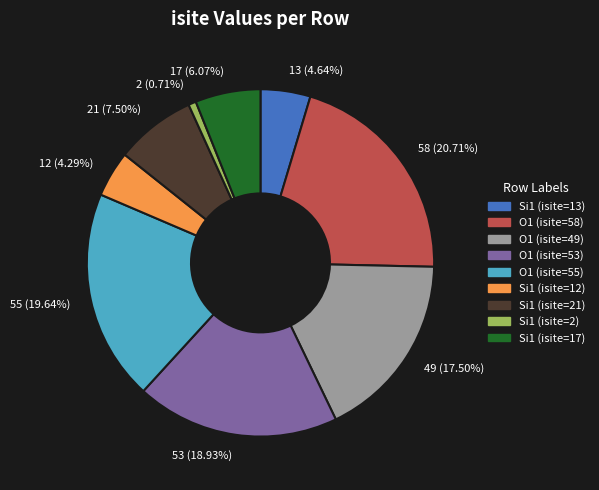

How much of the chart is everything except O1 (isite=49)?

82.5%